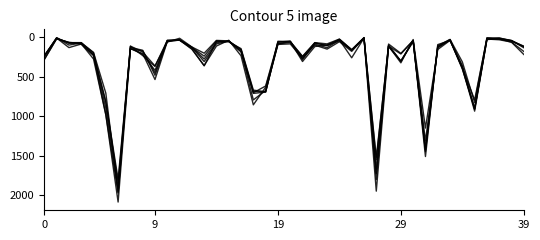

Does the chart have visible grid lines?

No